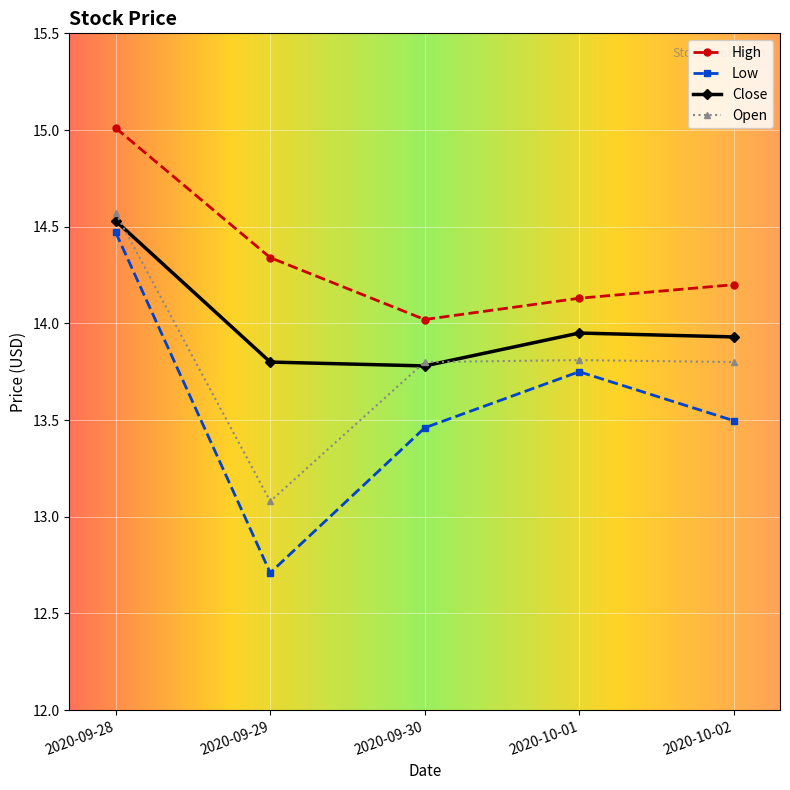

Rank the series by their maximum value, from highest to lowest.

High, Open, Close, Low